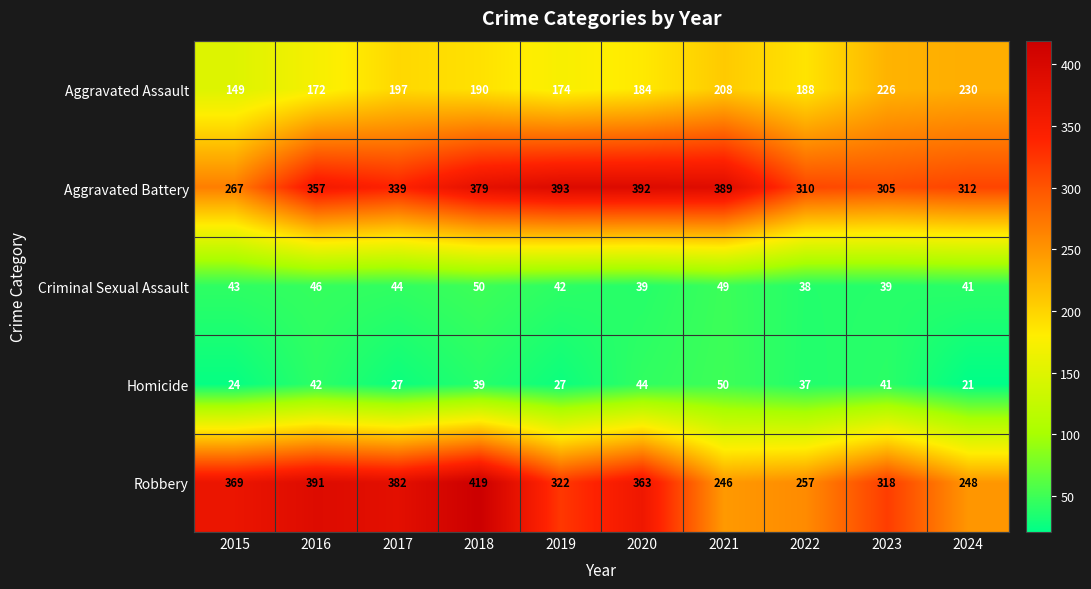

What is the difference between the second highest and second lowest values in the Homicide series?

20